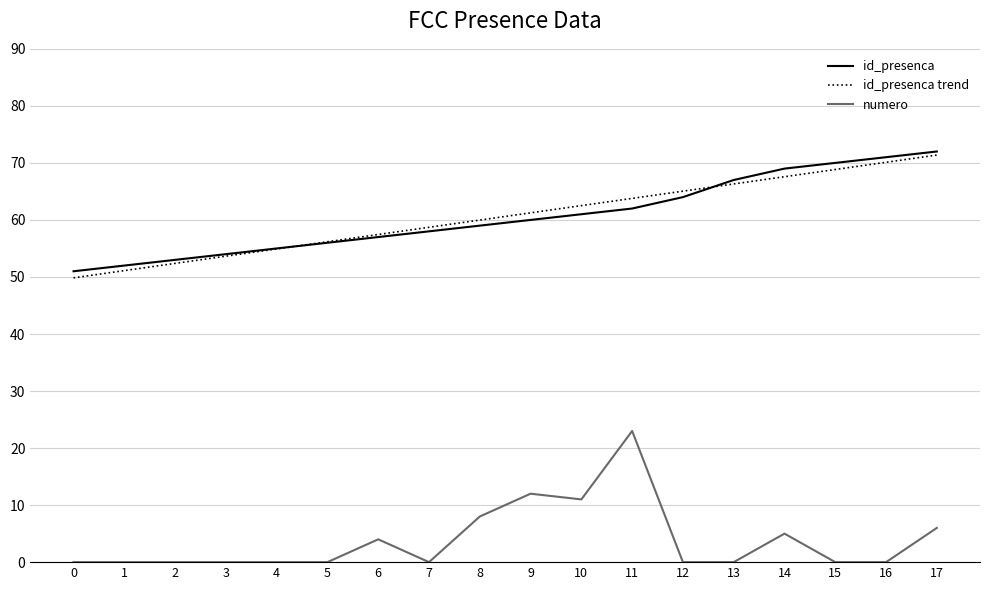

Is it true that id_presenca trend equals 115.4 at 17?

False